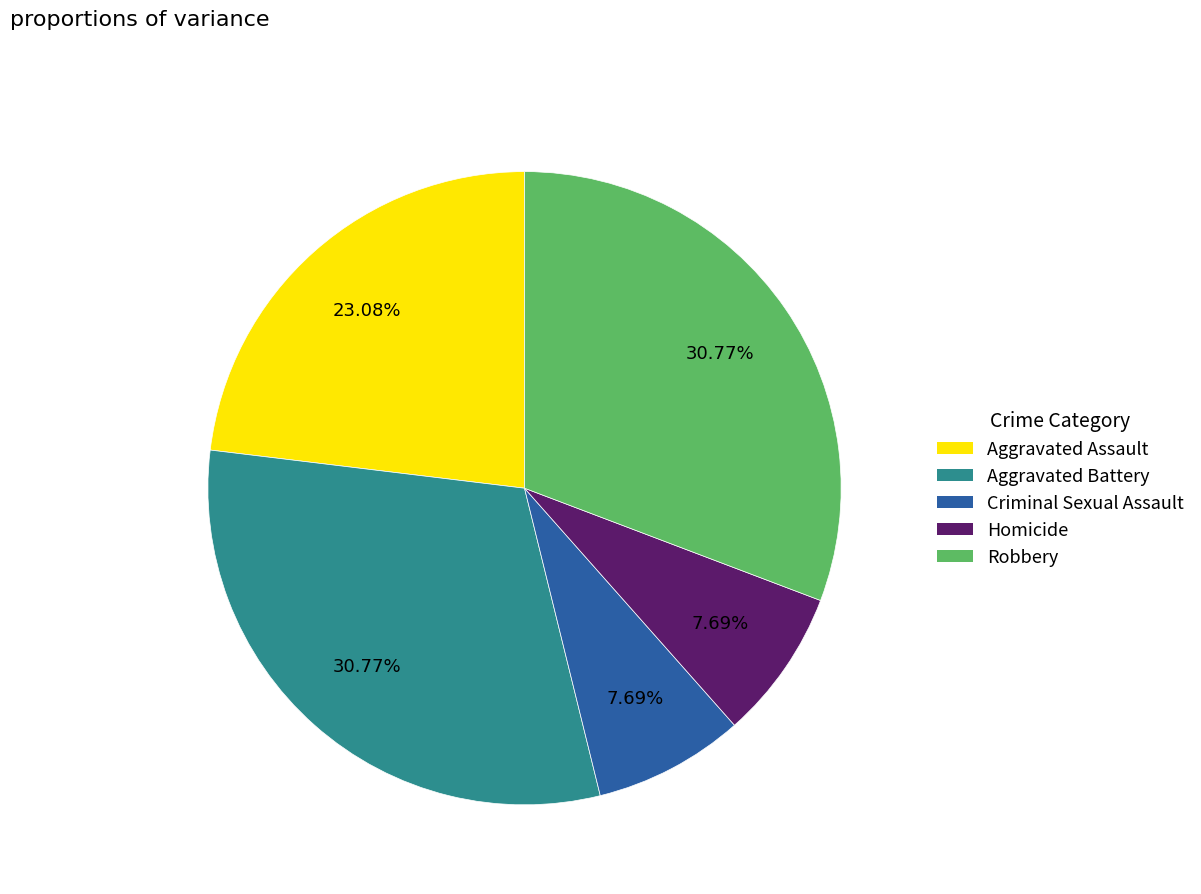

What percentage do Aggravated Battery and Aggravated Assault together represent?

53.8%